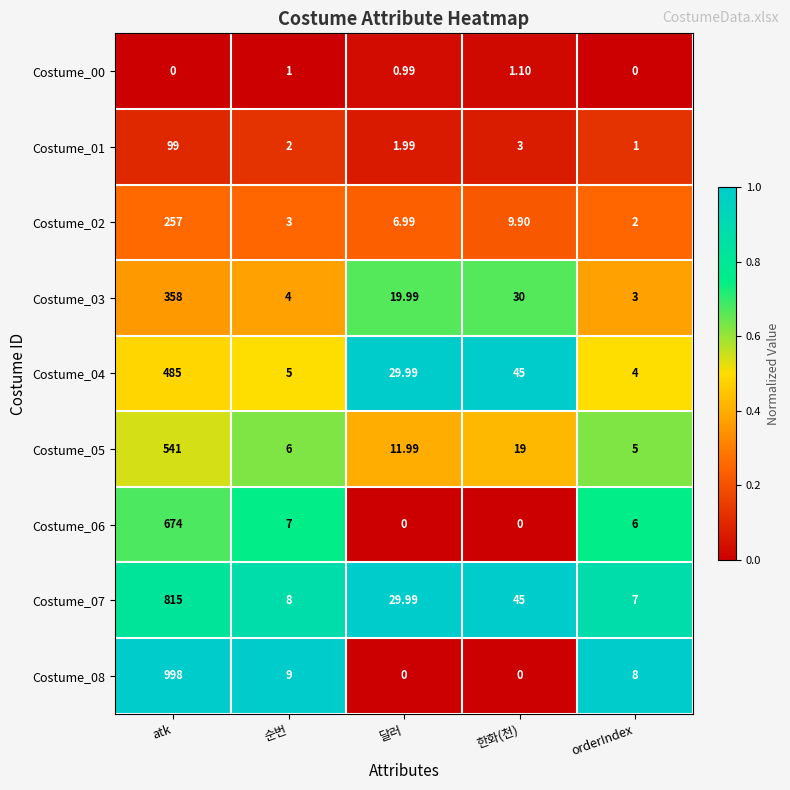

Rank the categories by Costume_02 value from highest to lowest.

atk, 한화(천), 달러, 순번, orderIndex